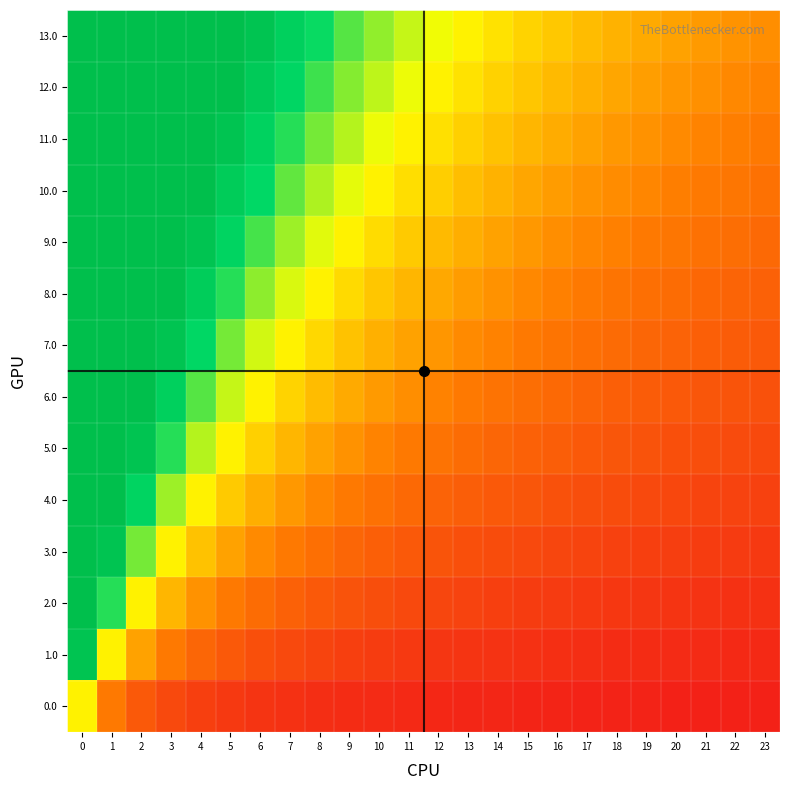

Which has a higher value, 23 or 3?

3